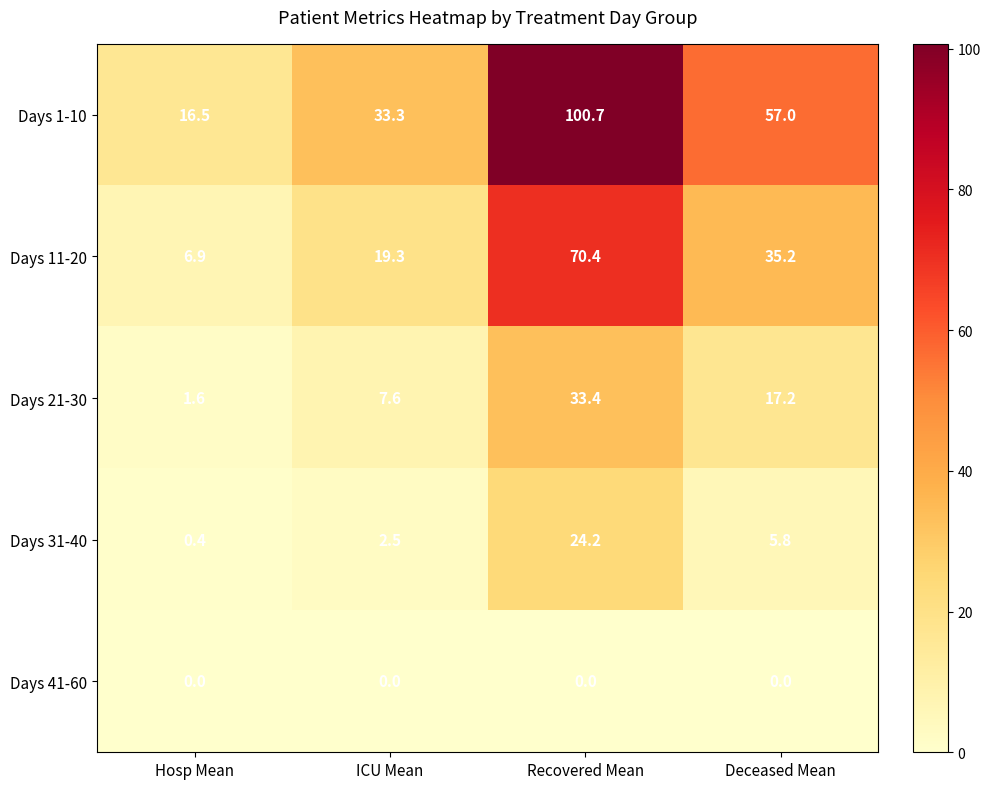

What is the difference between the Days 31-40 values at Recovered Mean and Deceased Mean?

18.4